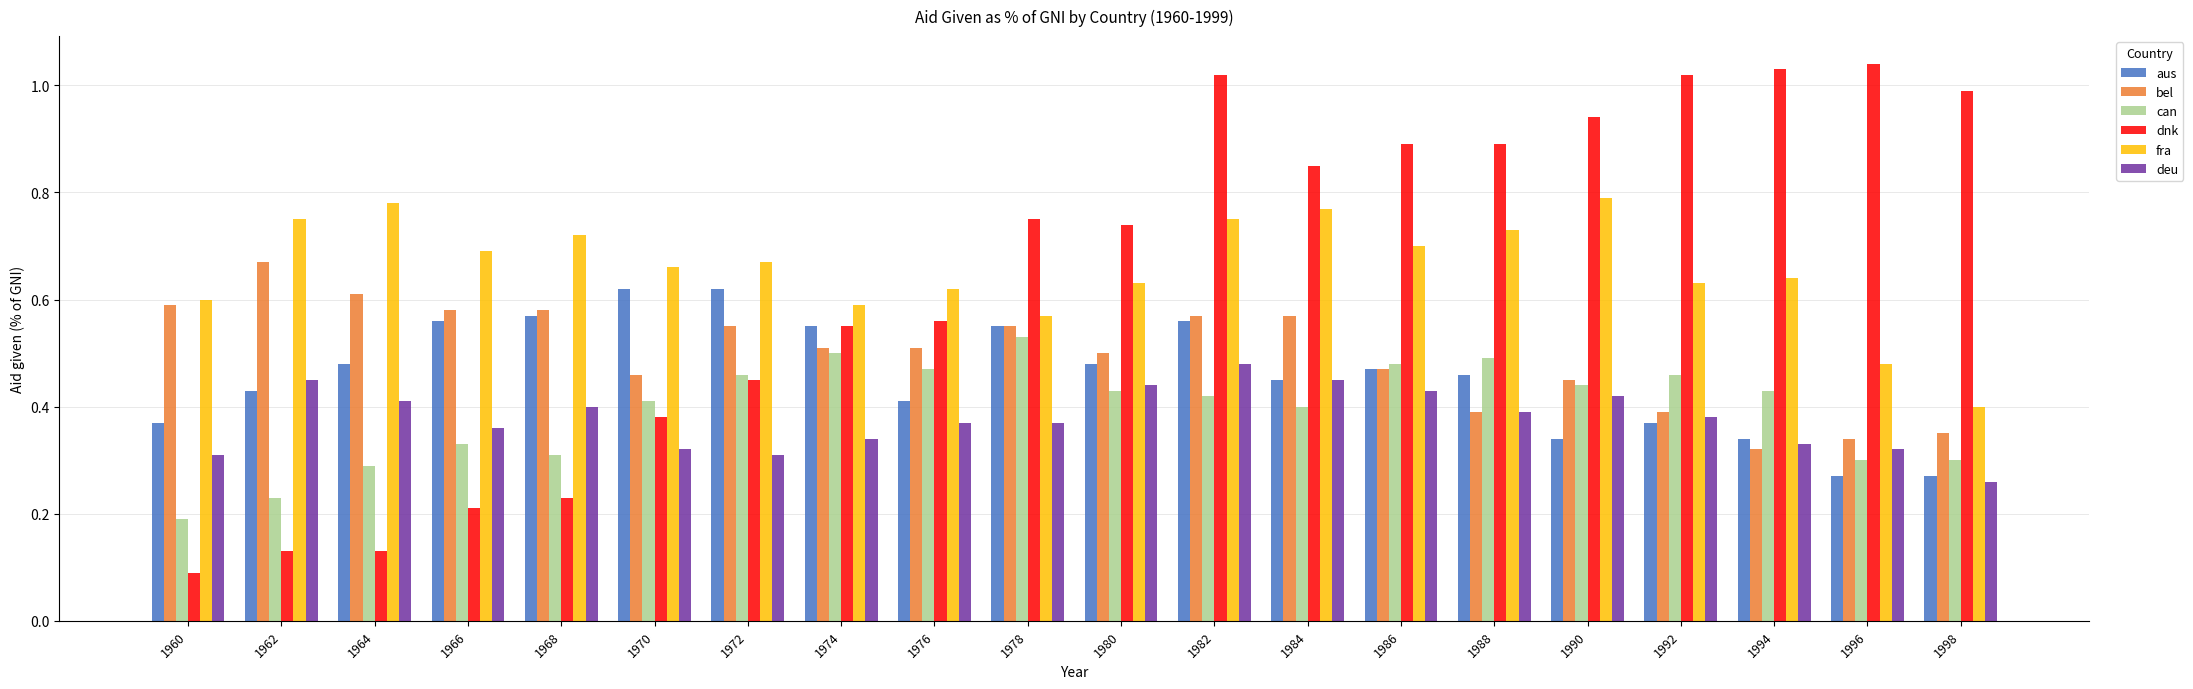

What is the total value across all series at 1964?

2.7